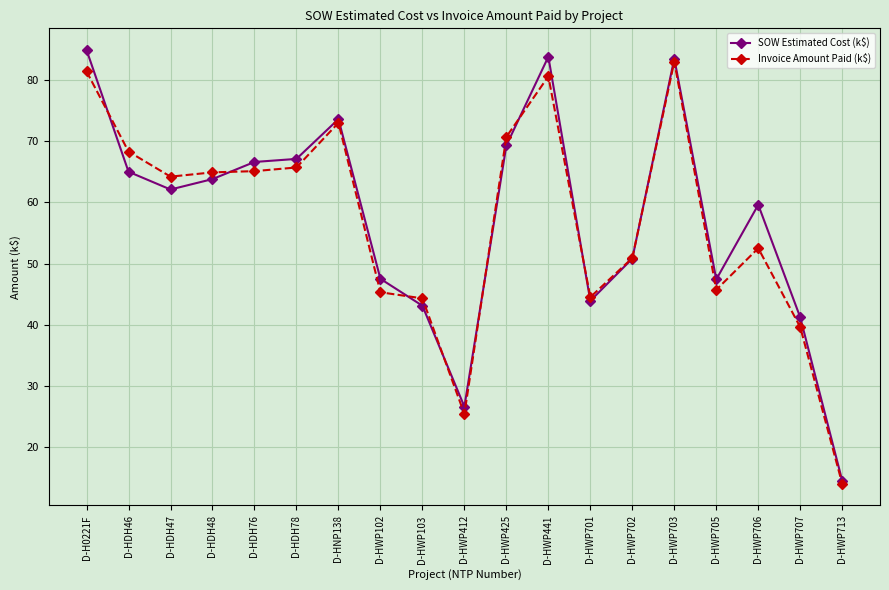

The Invoice Amount Paid (k$) series shows 48.2 at D-HWP425. True or false?

False